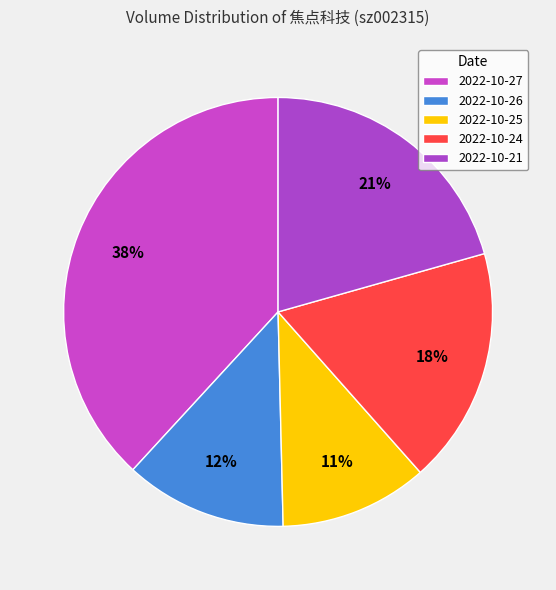

How many segments does this pie chart have?

5